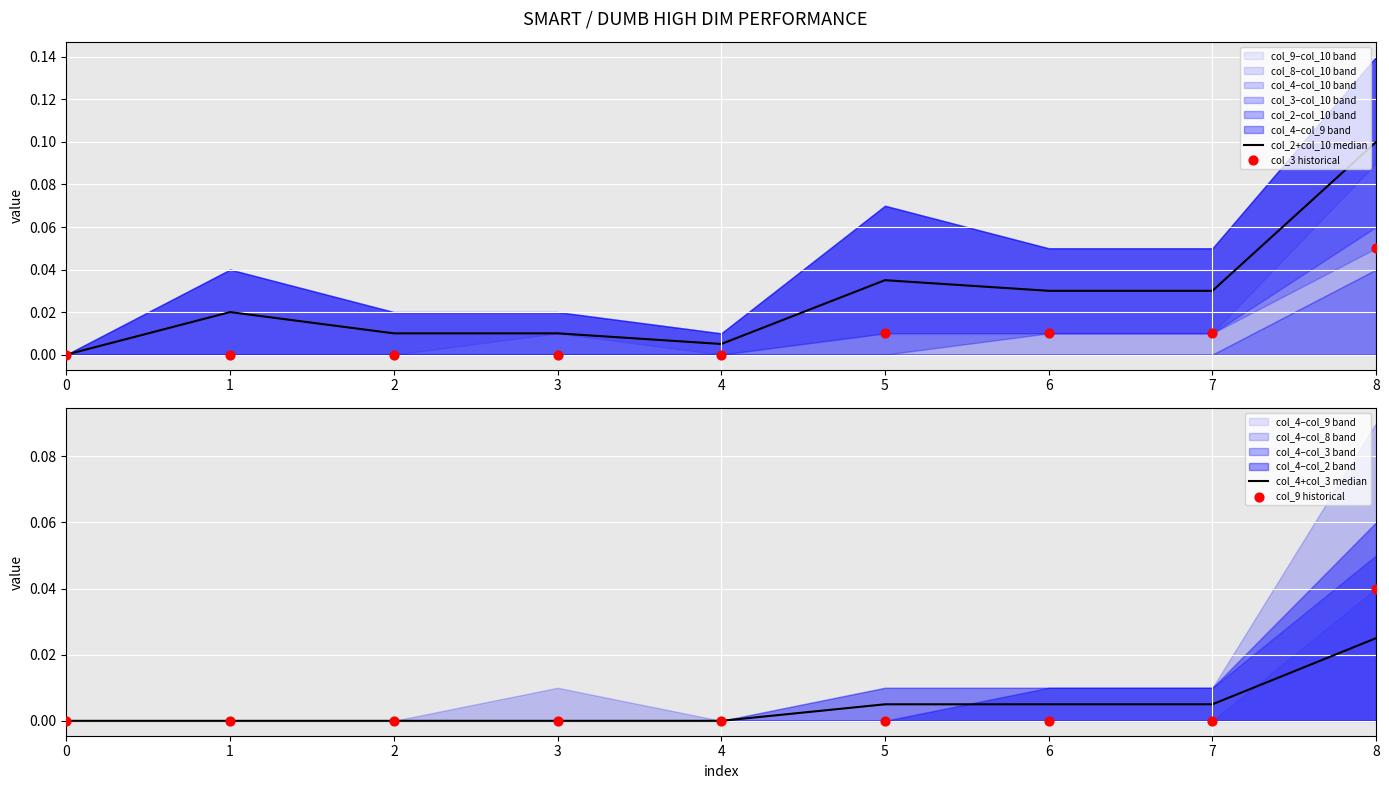

Which series reaches the minimum Y coordinate?

col_2+col_10 median